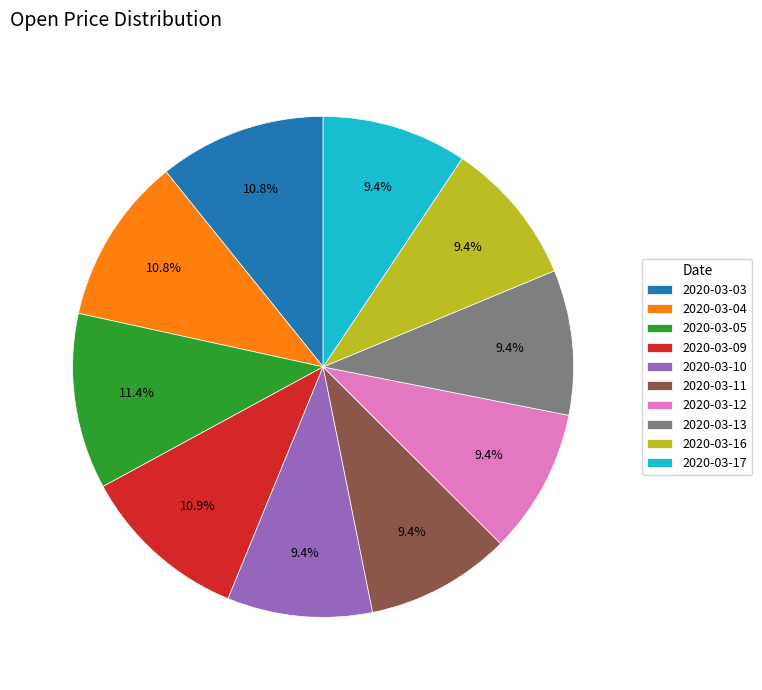

Approximately how many times larger is the value at 2020-03-13 compared to 2020-03-05?

0.8